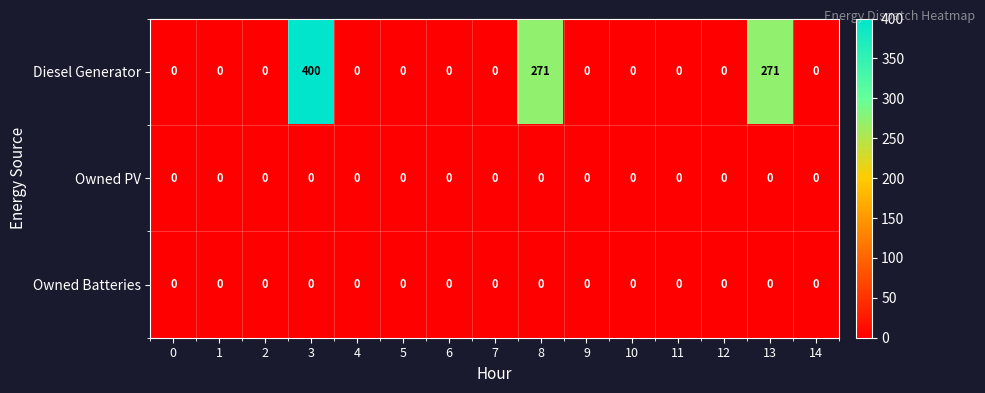

What is the total value across all series at 8?

271